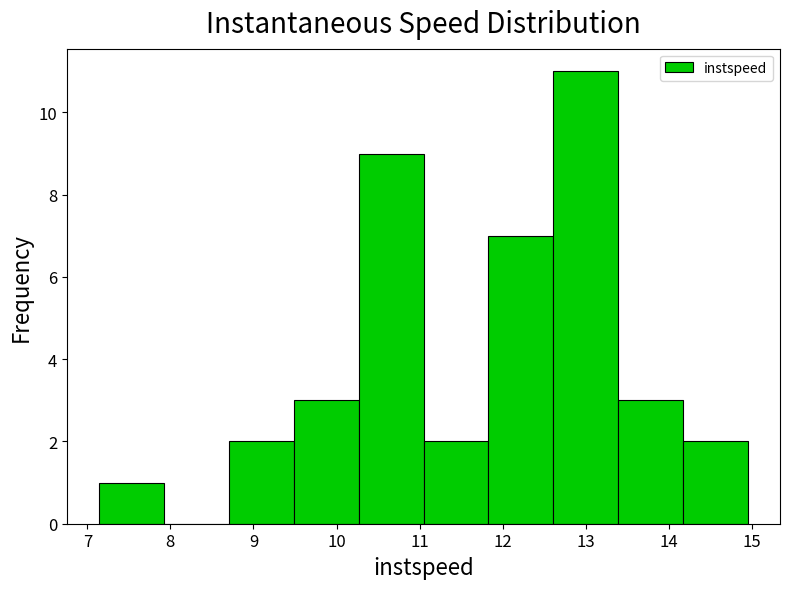

Which range on the x-axis has the tallest bar?

12.6 to 13.4